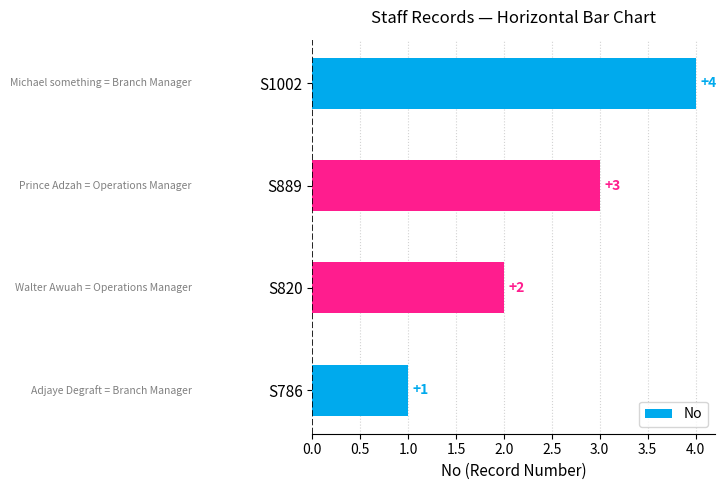

How many categories are shown in the chart?

4